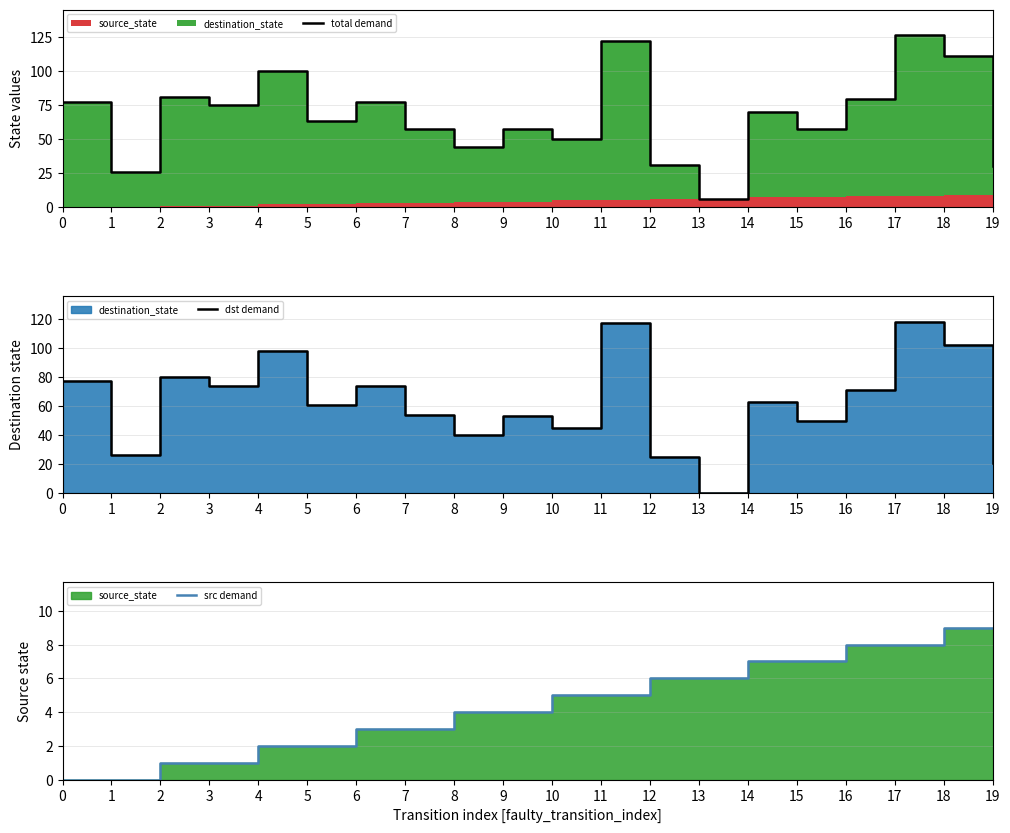

How many src demand values are between 2 and 7?

12